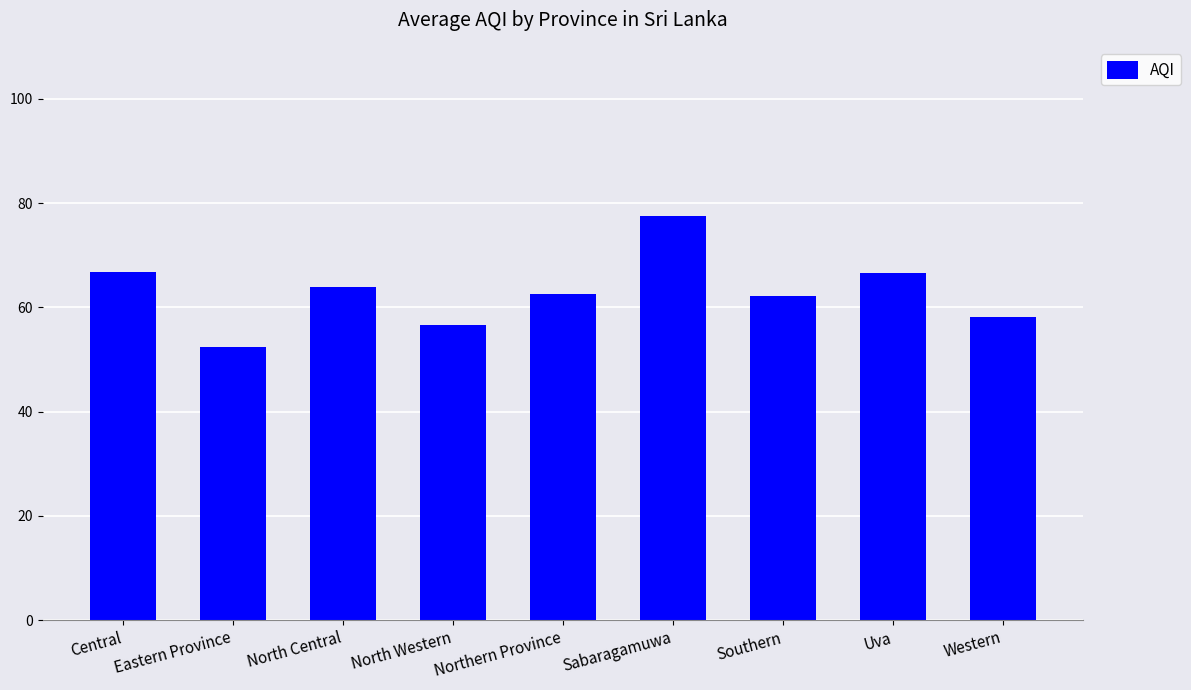

The chart shows a value of 16.4 at Eastern Province. True or false?

False